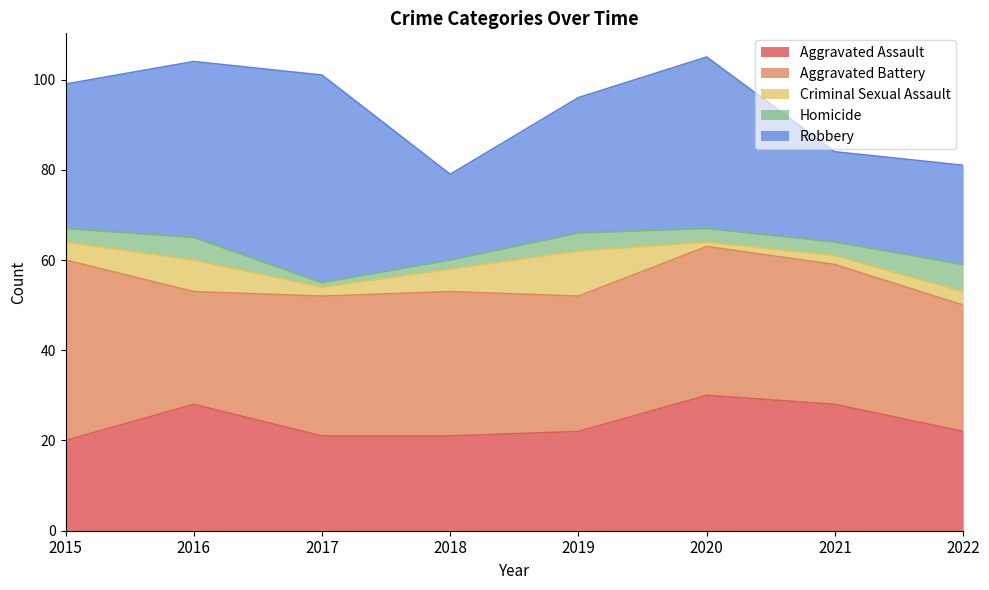

What is the sum of the Aggravated Assault values at 2017 and 2016?

49